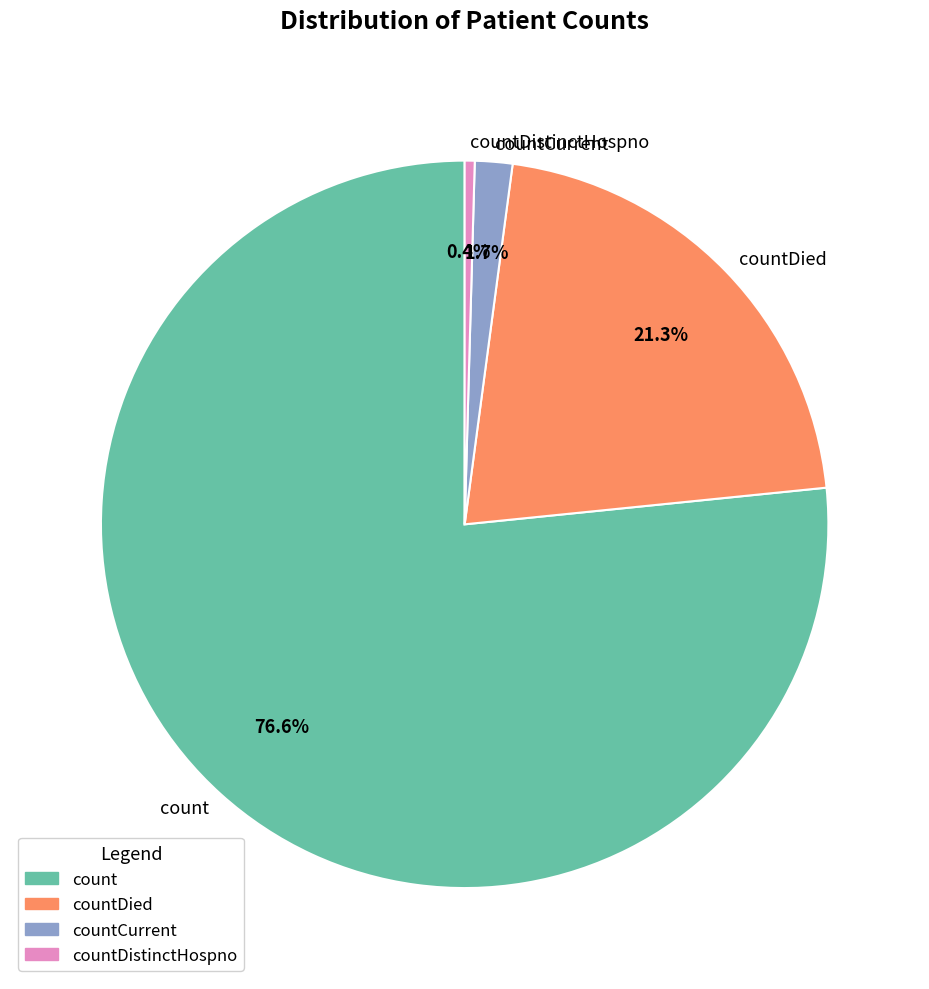

To the nearest percent, what is the difference between the largest and smallest slice percentages?

76%